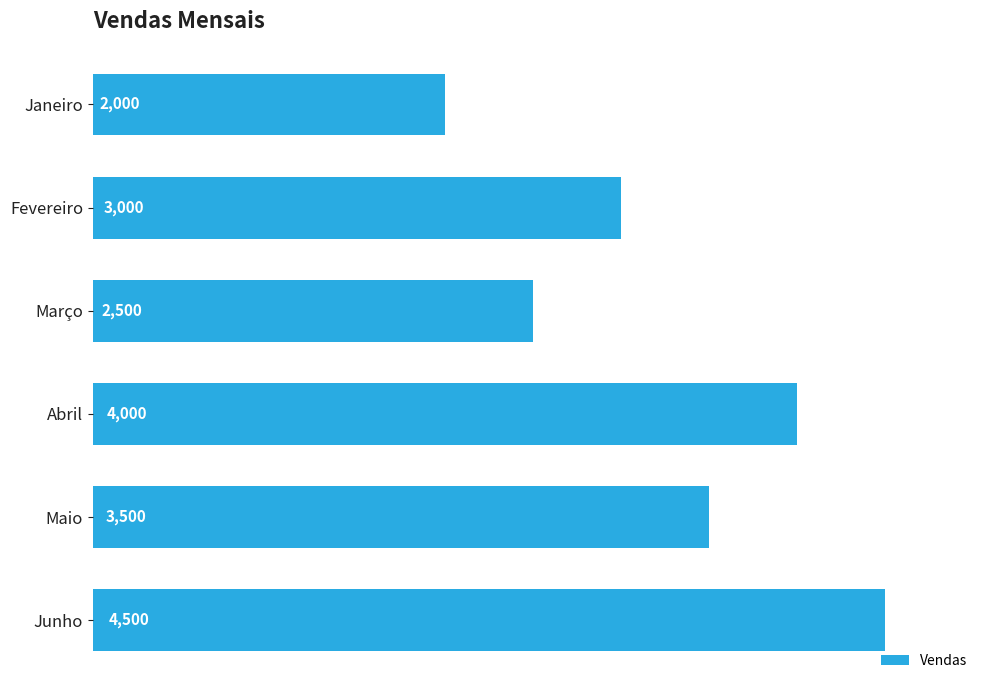

Rank the categories by value from highest to lowest.

Junho, Abril, Maio, Fevereiro, Março, Janeiro